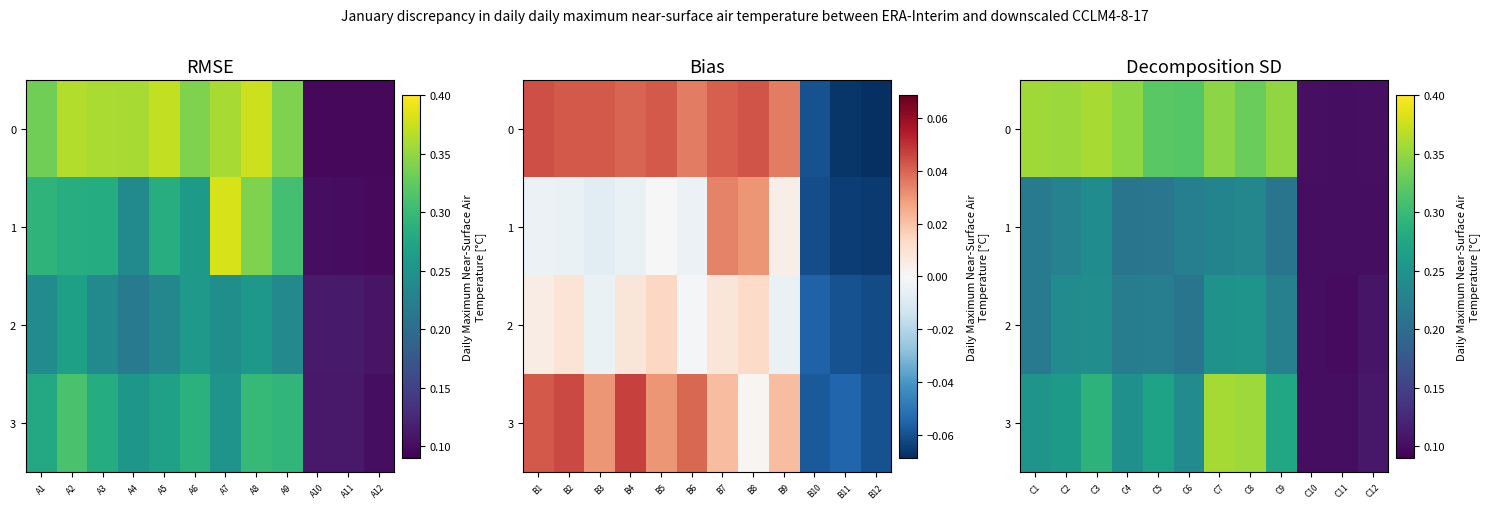

Rank the series at C6 from highest to lowest value.

0, 3, 1, 2